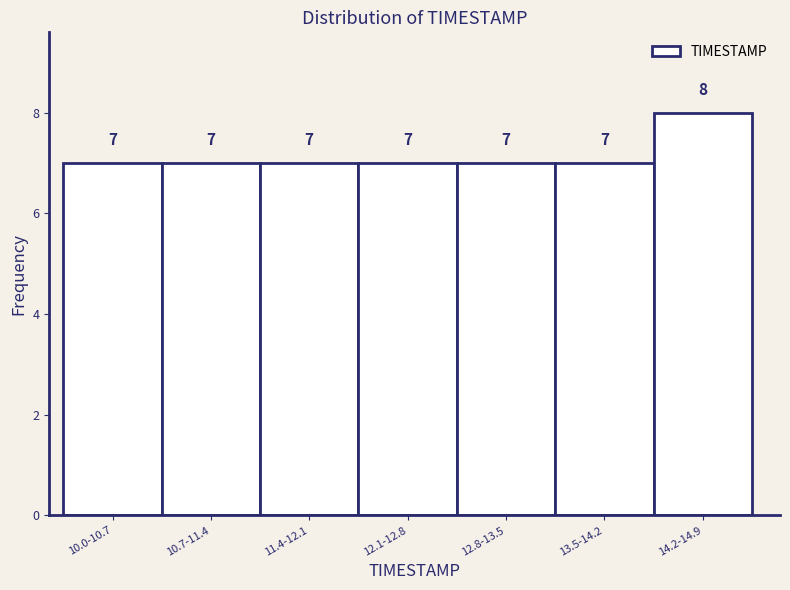

Reading left to right, extract all data points from this chart.

7	7	7	7	7	7	8